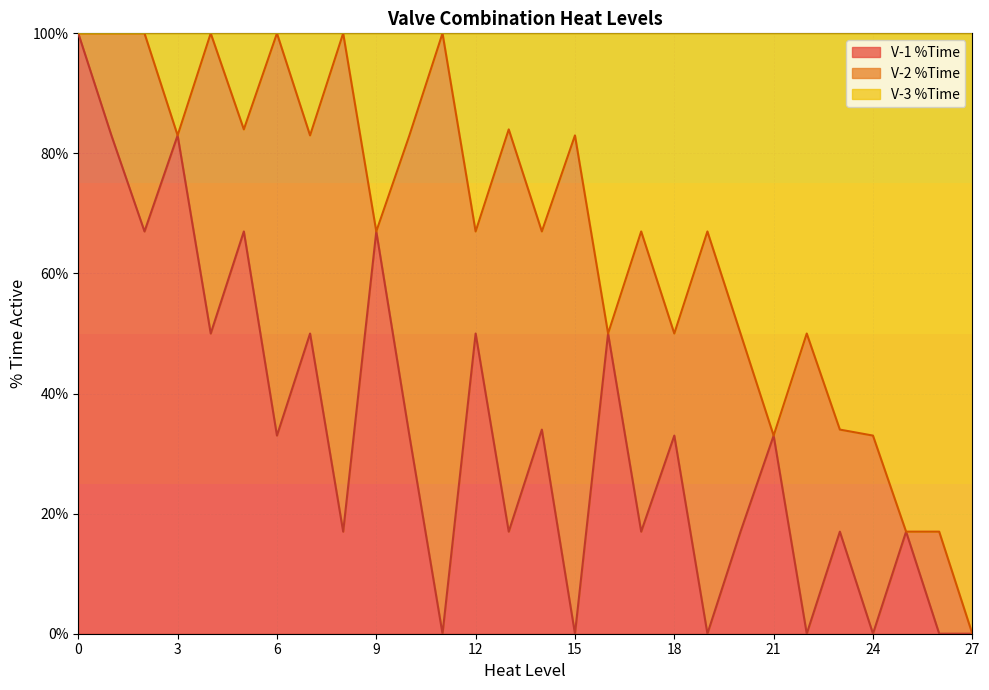

At which label does V-1 %Time reach its minimum?

11